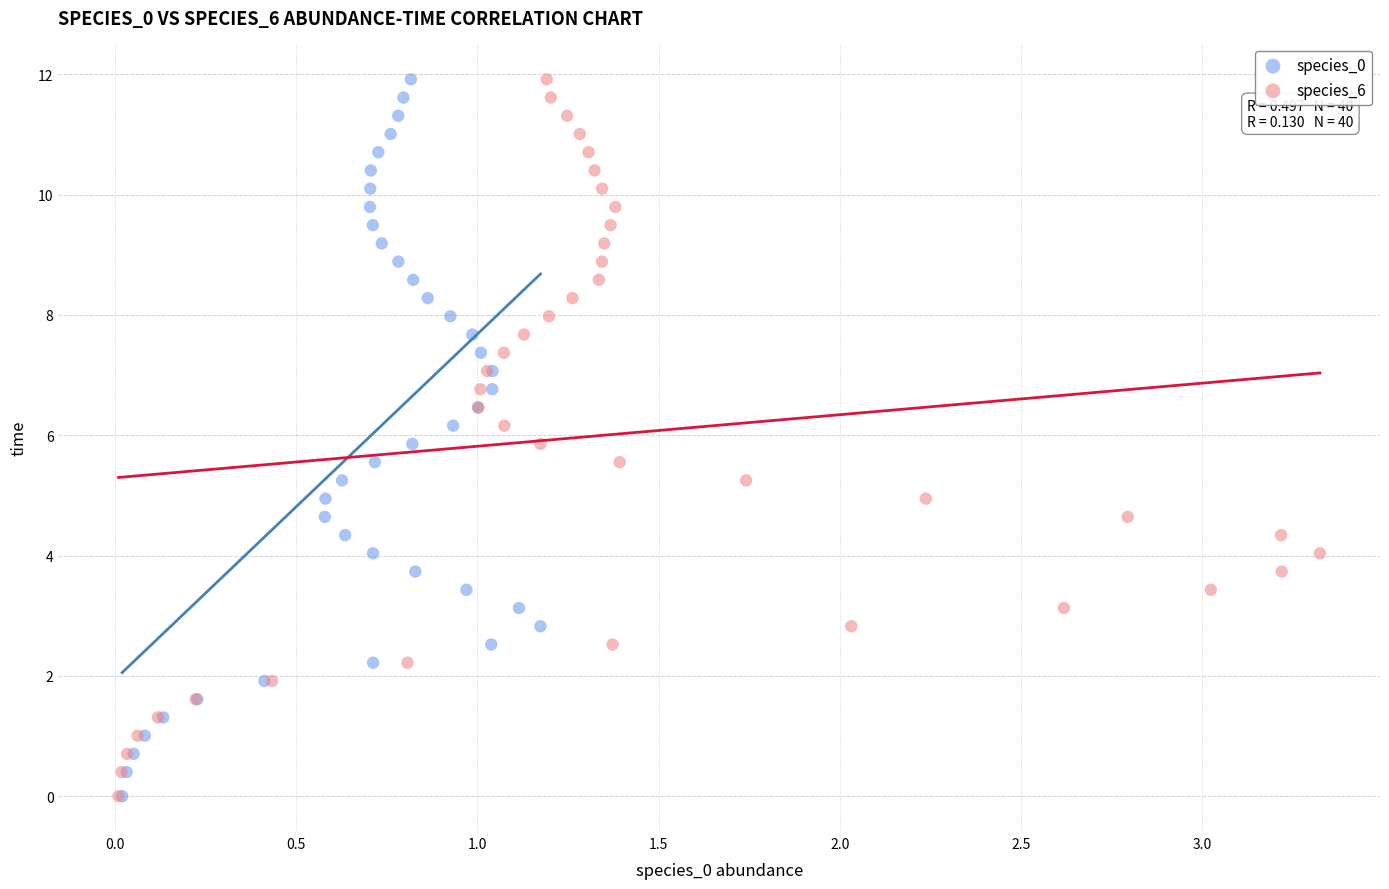

What are all the series names shown in the legend?

species_0, species_6